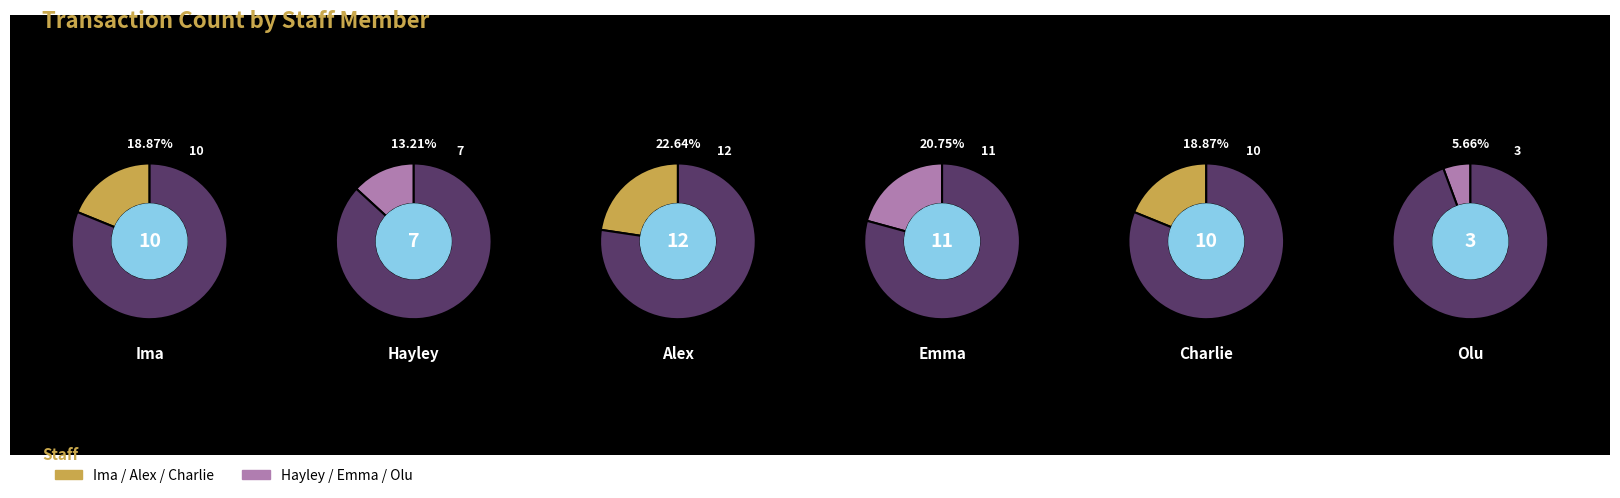

Do Ima and Hayley together represent more than half of the pie?

No